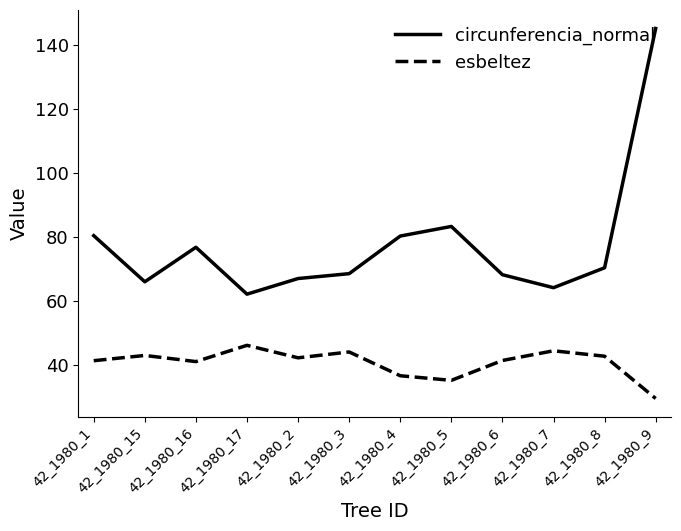

Is it true that esbeltez equals 44.0 at 42_1980_3?

True